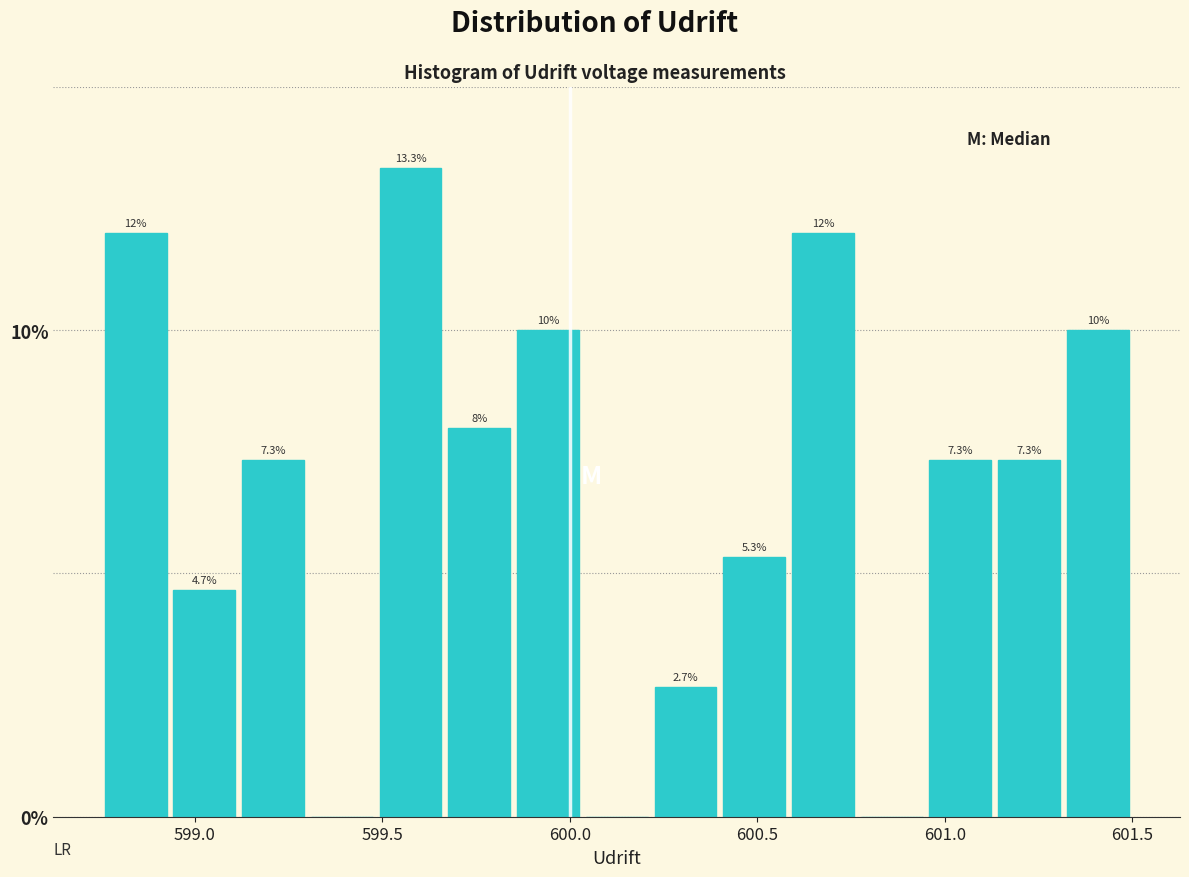

Read against the x-axis, roughly where is the centre of the tallest bar?

599.60